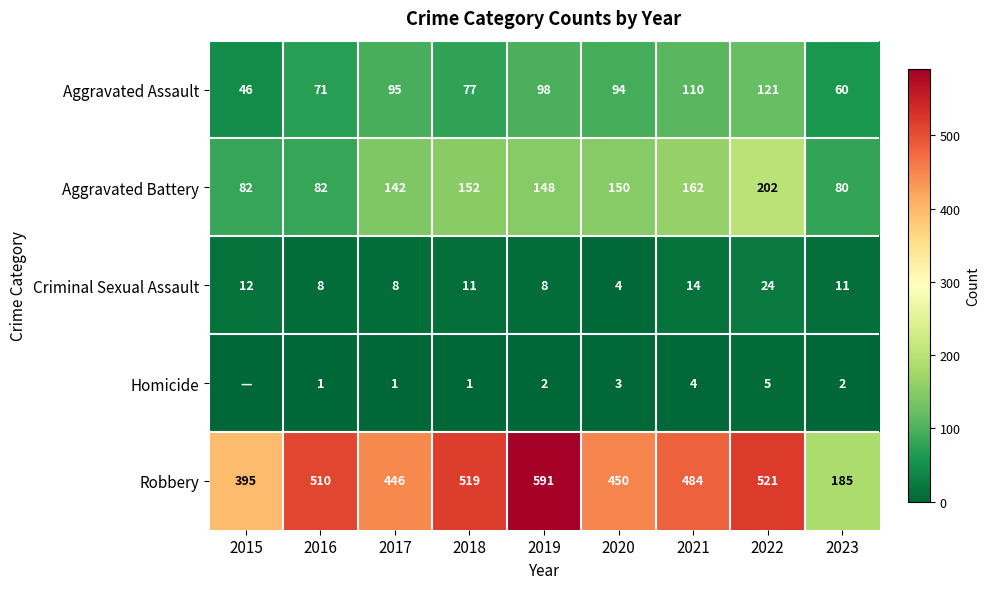

At which label does Criminal Sexual Assault reach its peak?

2022